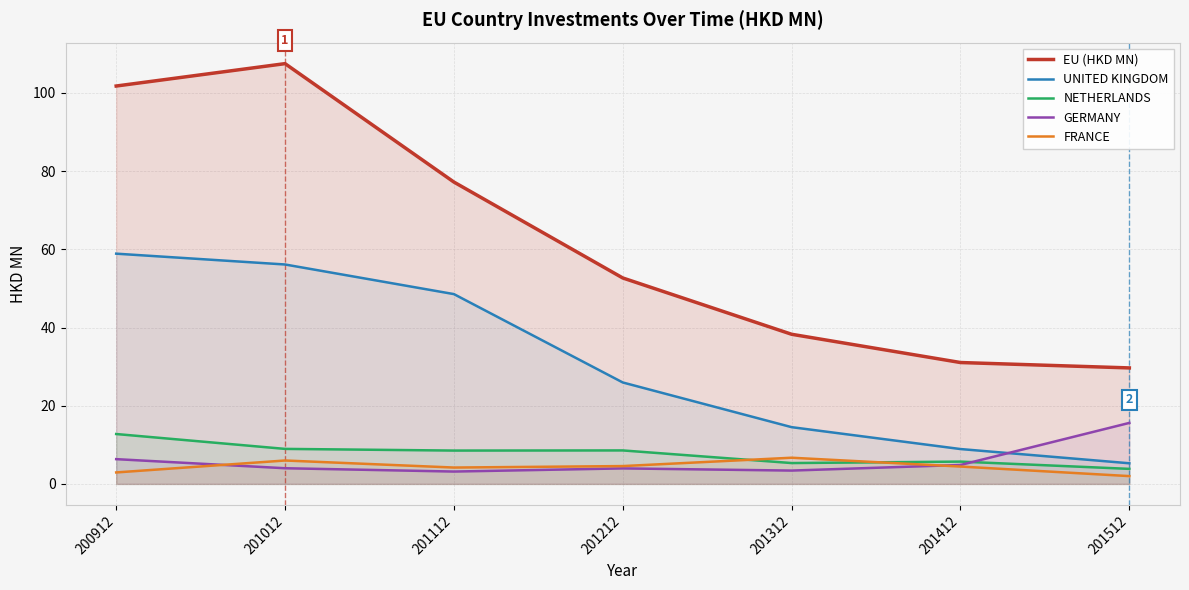

What is the sum of all NETHERLANDS values?

53.7